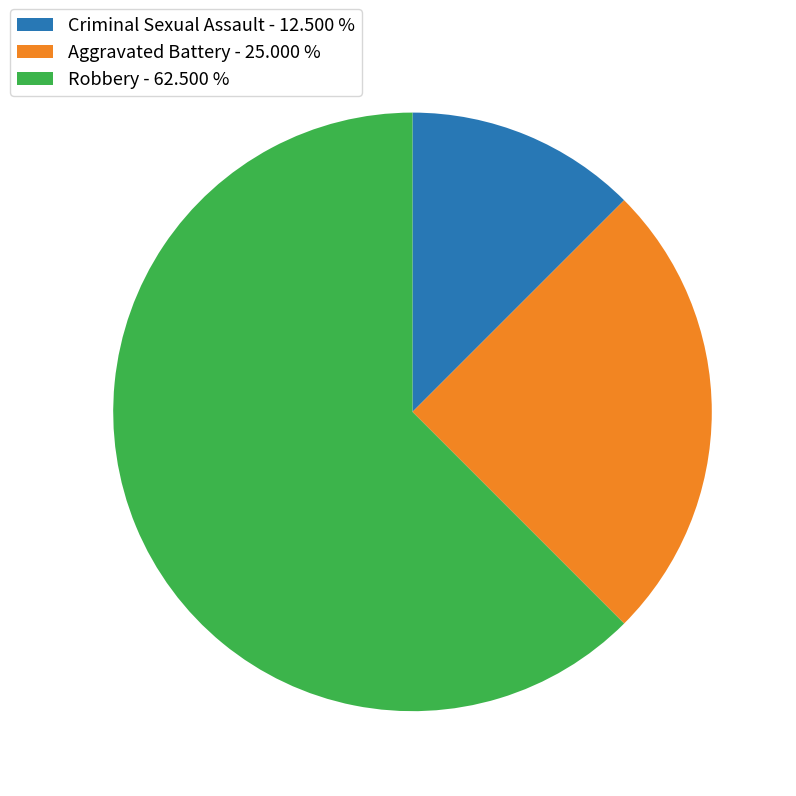

Which has a higher value, Criminal Sexual Assault - 12.500 % or Robbery - 62.500 %?

Robbery - 62.500 %